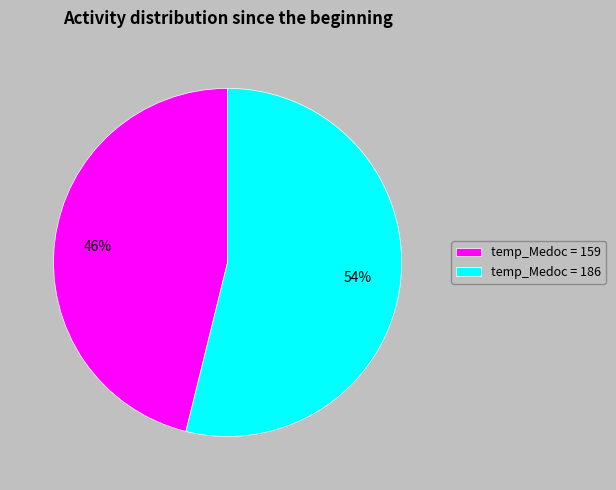

How many slices are in this pie chart?

2